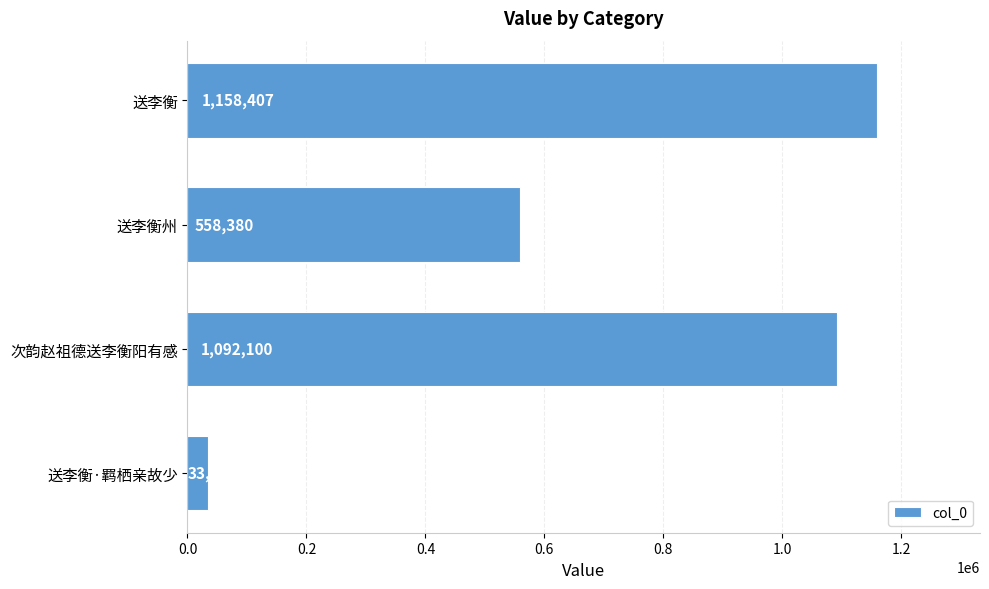

How many values are below 1092100?

2